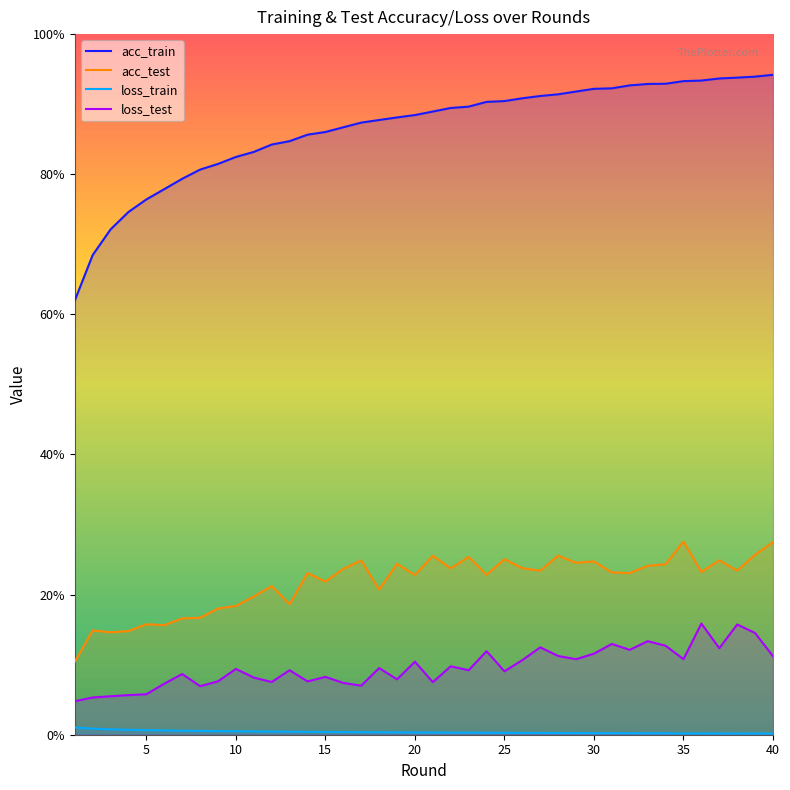

At how many categories does at least one series exceed 25?

40